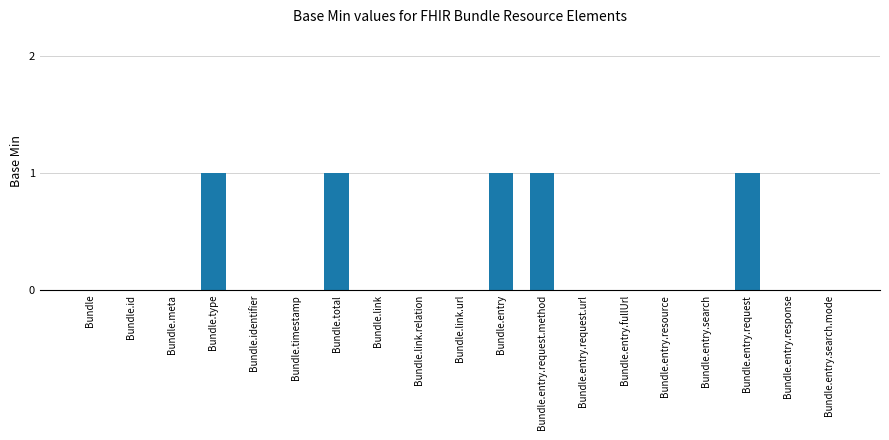

Are the bars horizontal?

No